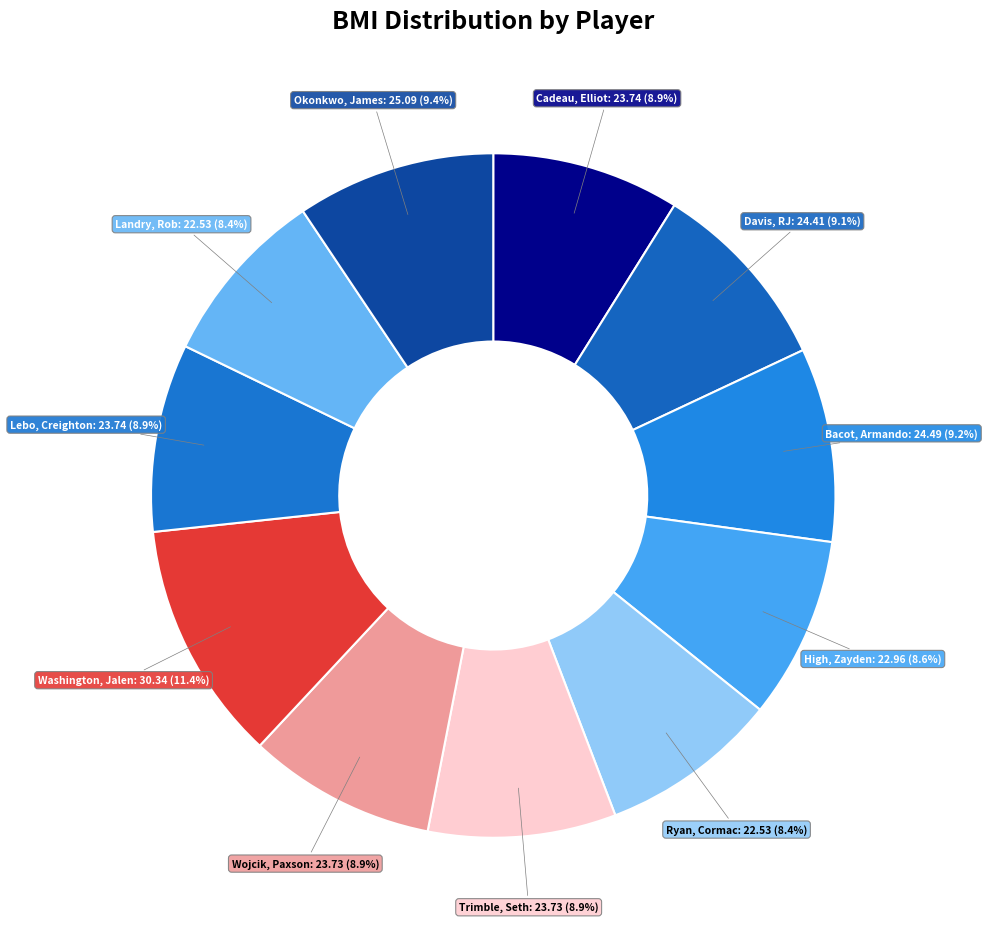

Is the sum of Trimble, Seth and Lebo, Creighton greater than half?

No